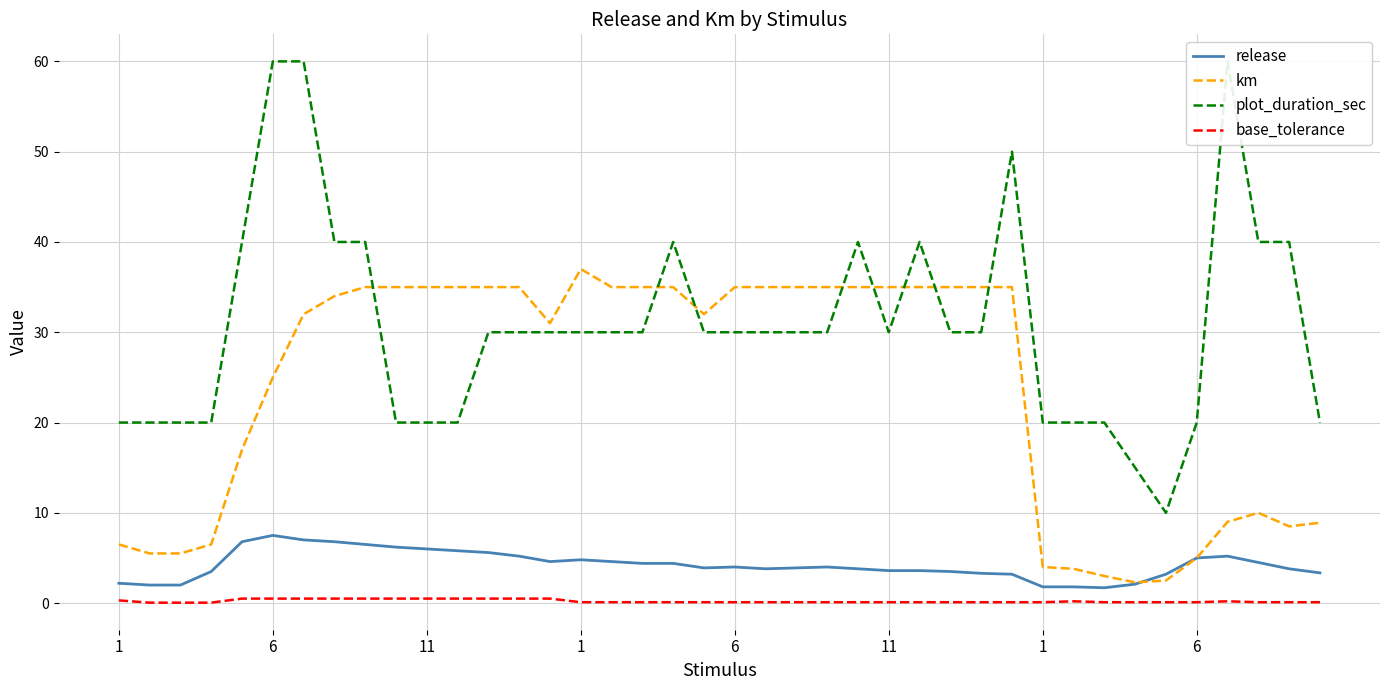

How many lines are shown in the chart?

4